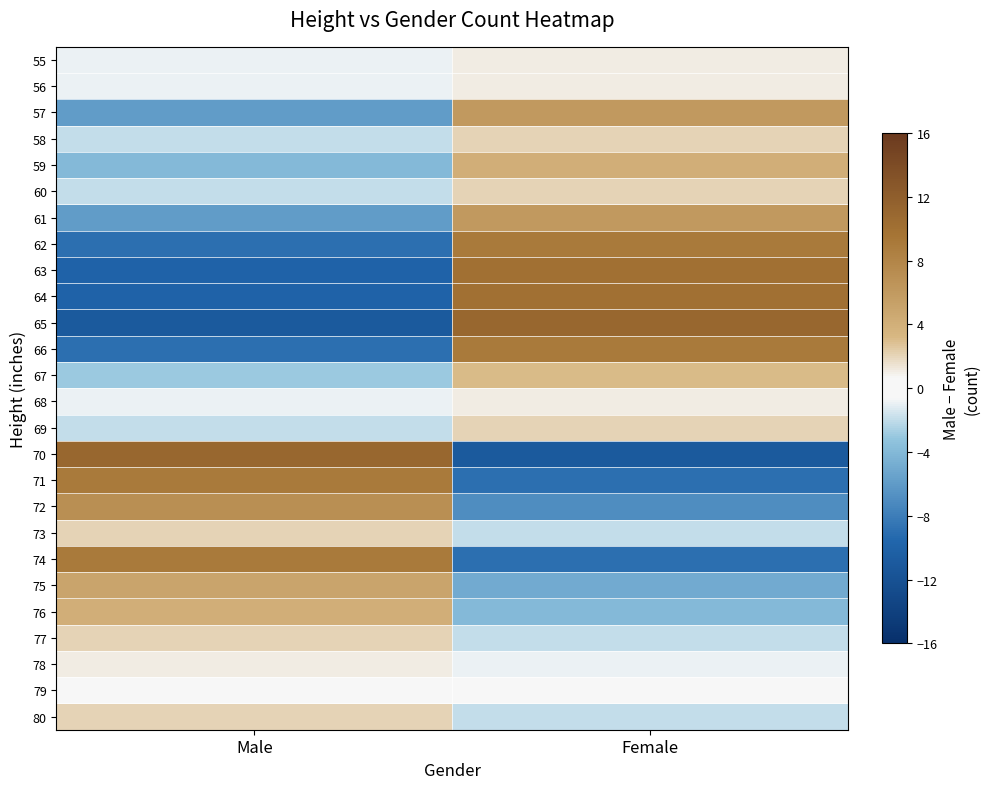

Reading right to left, list all the values displayed in this chart.

55: Female=1	Male=-1
56: Female=1	Male=-1
57: Female=6	Male=-6
58: Female=2	Male=-2
59: Female=4	Male=-4
60: Female=2	Male=-2
61: Female=6	Male=-6
62: Female=9	Male=-9
63: Female=10	Male=-10
64: Female=10	Male=-10
65: Female=11	Male=-11
66: Female=9	Male=-9
67: Female=3	Male=-3
68: Female=1	Male=-1
69: Female=2	Male=-2
70: Female=-11	Male=11
71: Female=-9	Male=9
72: Female=-7	Male=7
73: Female=-2	Male=2
74: Female=-9	Male=9
75: Female=-5	Male=5
76: Female=-4	Male=4
77: Female=-2	Male=2
78: Female=-1	Male=1
79: Female=0	Male=0
80: Female=-2	Male=2